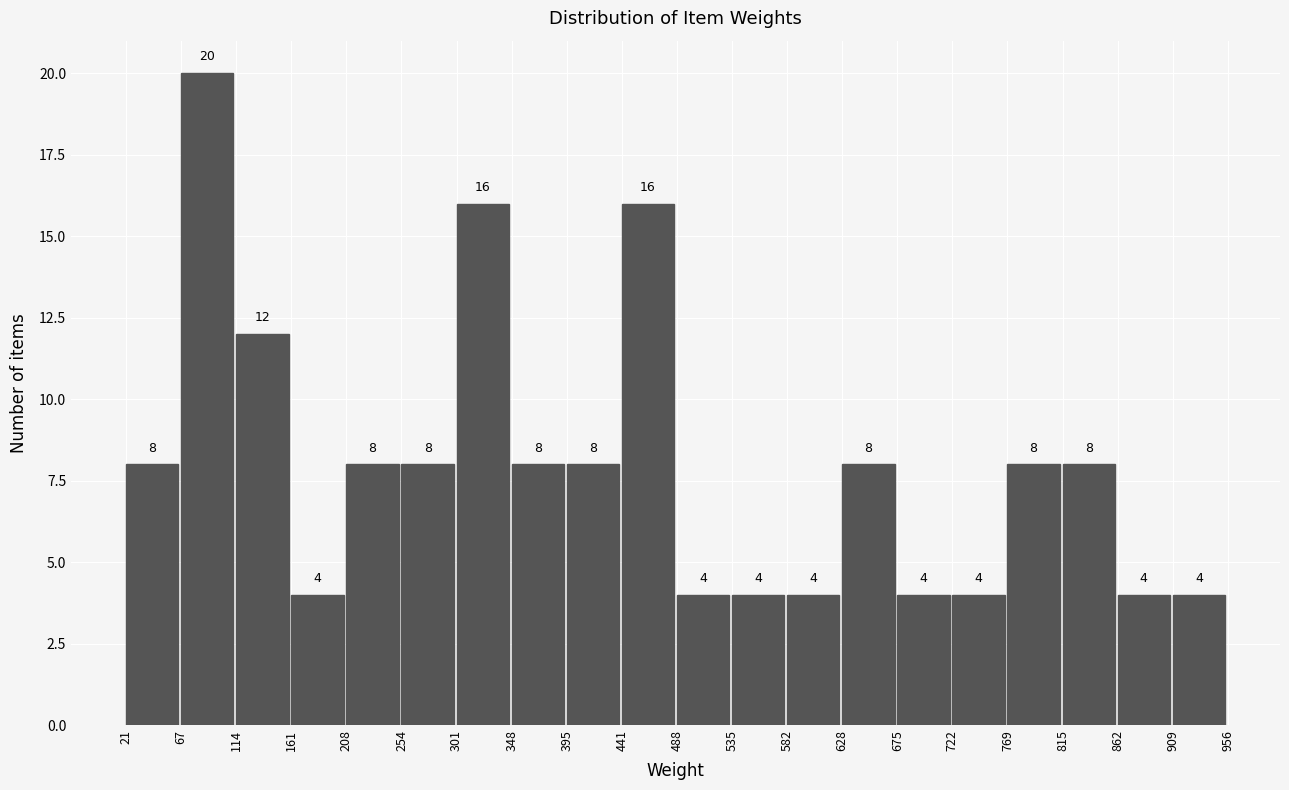

Over which range of the x-axis is the bar tallest?

67 to 114